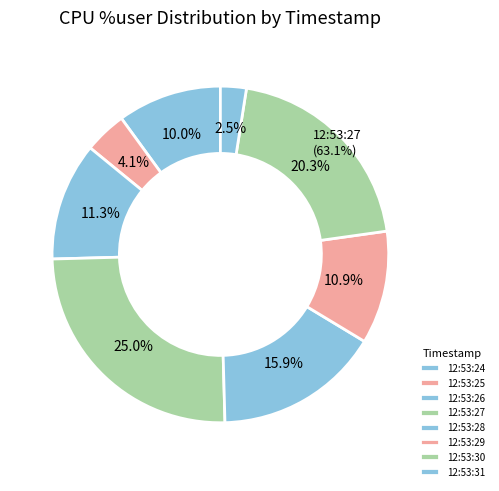

The 12:53:28 slice represents 16% of the pie. True or false?

True